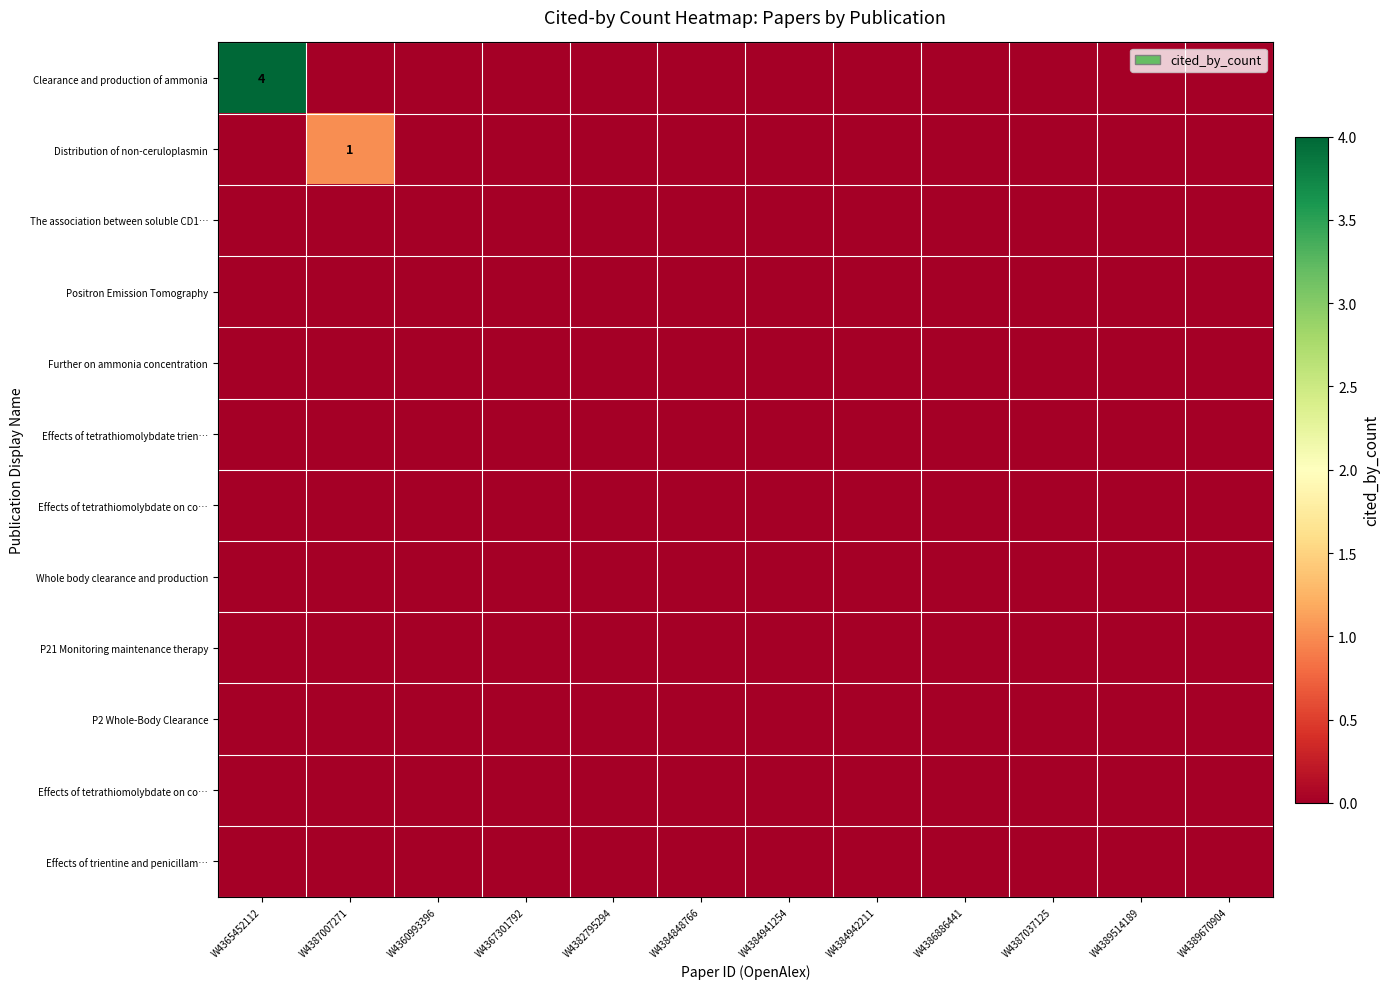

At which category is the sum across all series the highest?

W4365452112